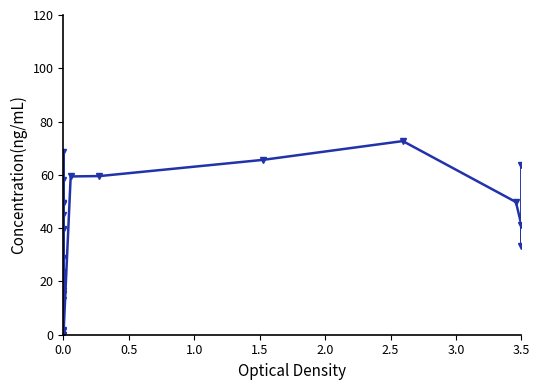

Reading left to right, transcribe all the data shown in this chart.

1.5	15.2	39.4	68.7	49.4	58.0	23.5	44.8	21.1	49.3	28.8	49.1	39.5	16.5	15.4	13.2	1.7	0.0	0.1	59.4	59.5	65.6	72.7	49.8	41.3	33.2	63.7